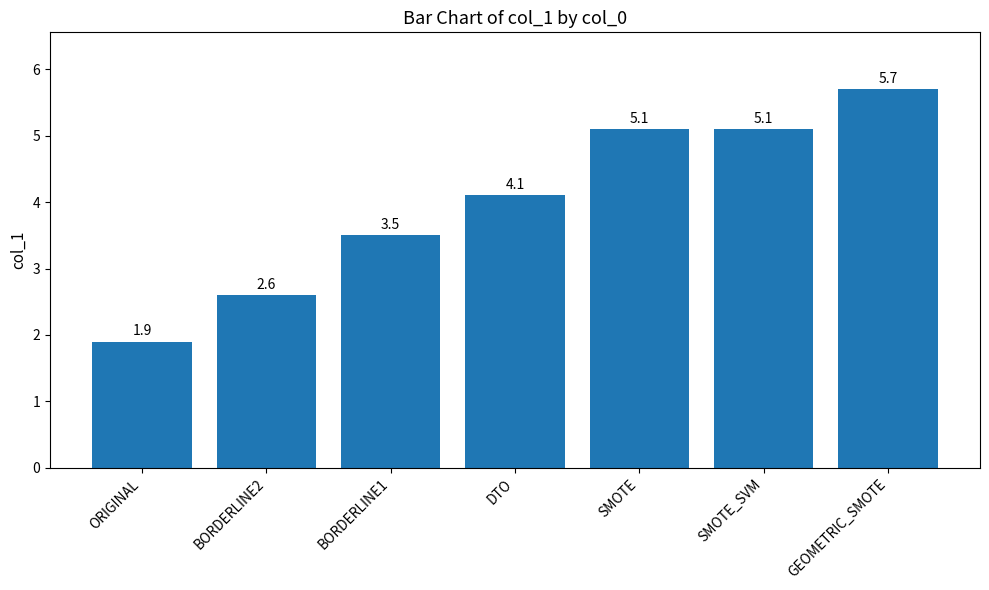

Which has a higher value, GEOMETRIC_SMOTE or BORDERLINE2?

GEOMETRIC_SMOTE